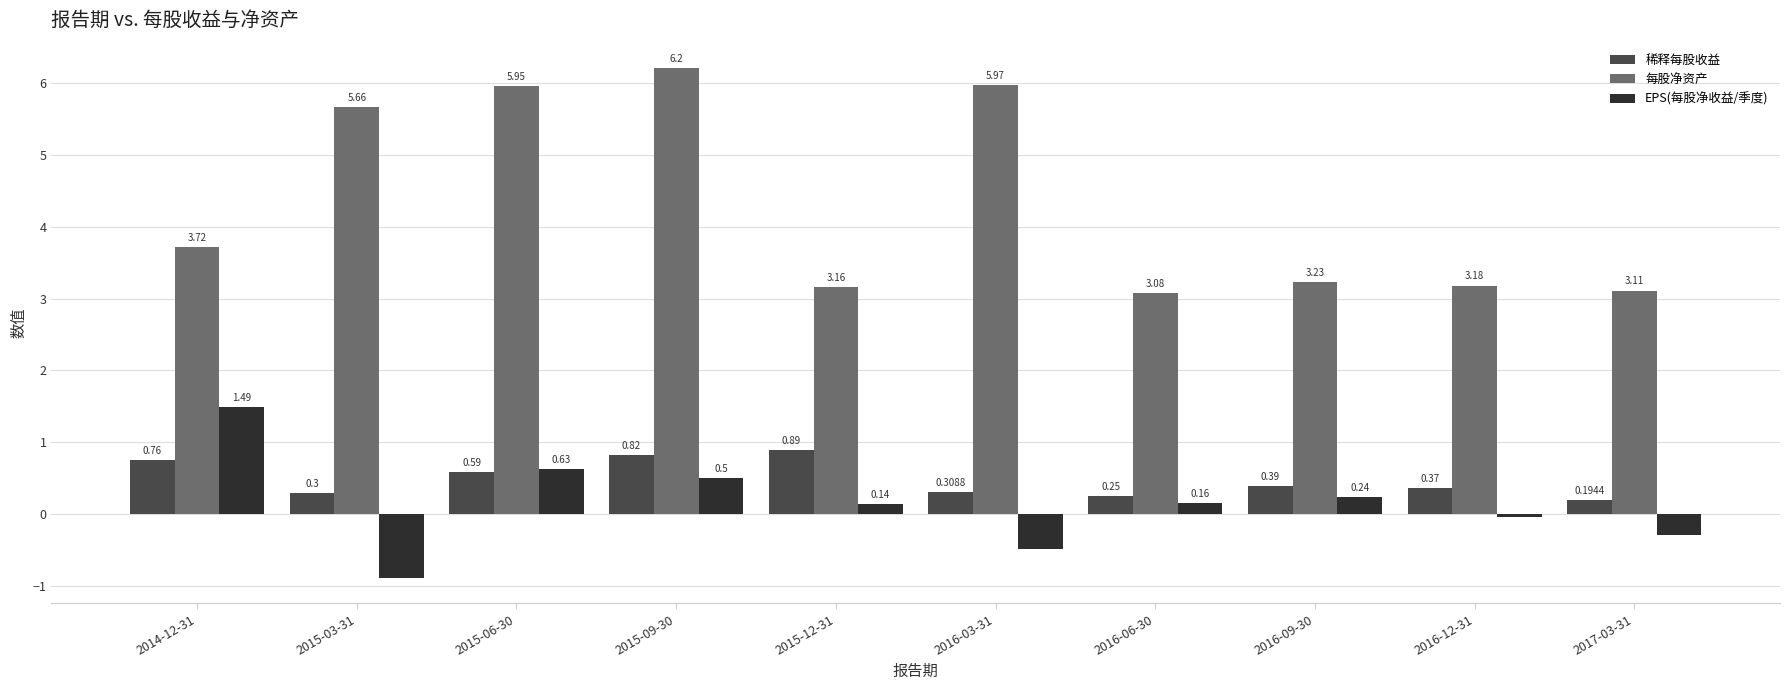

Which series changed the most between 2016-03-31 and 2017-03-31?

每股净资产